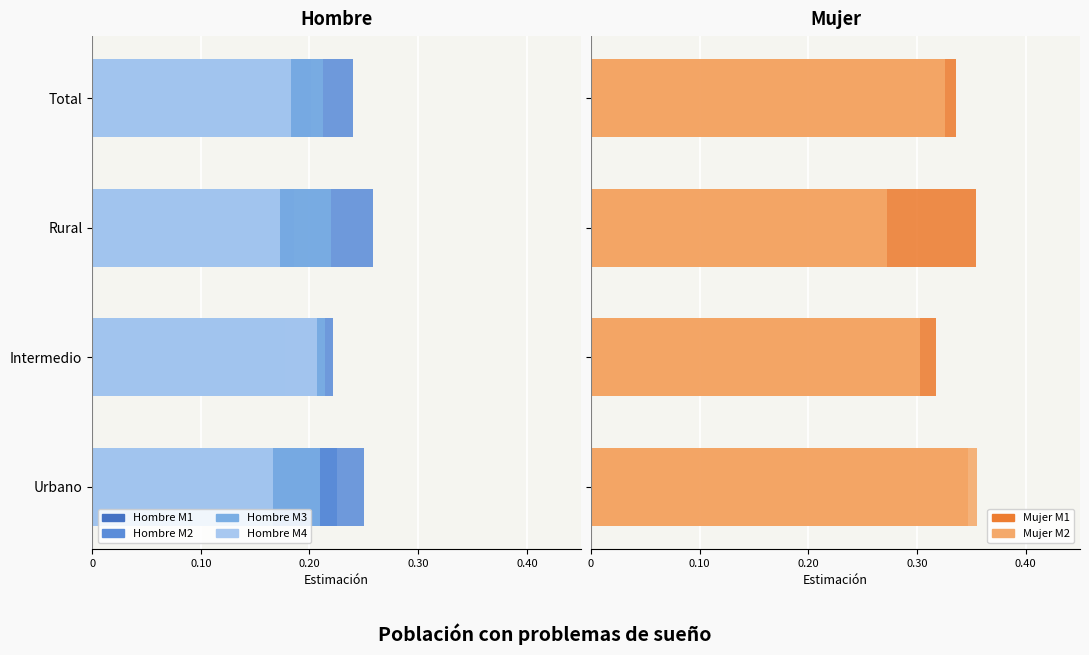

What is the spread (max minus min) of values at Rural?

0.6